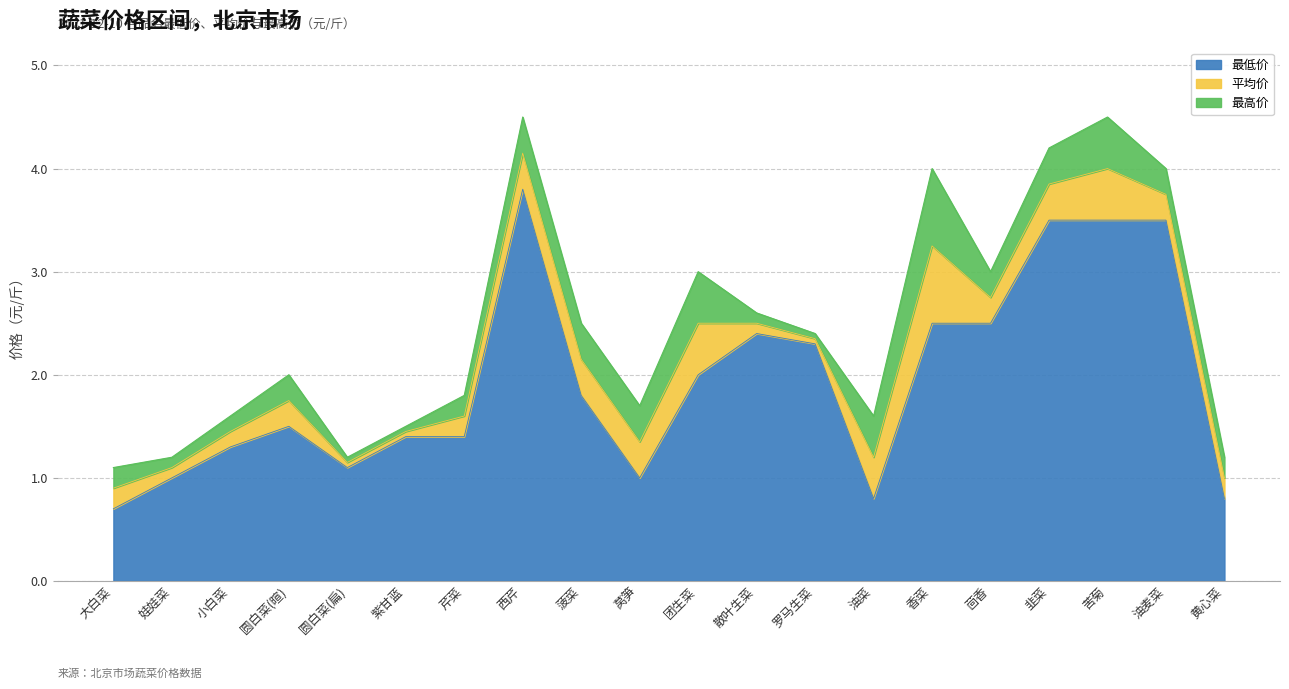

At how many categories does at least one series exceed 1?

20